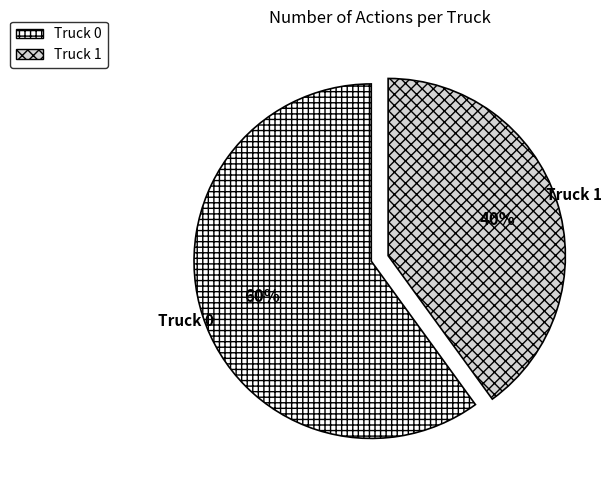

How many slices are in this pie chart?

2